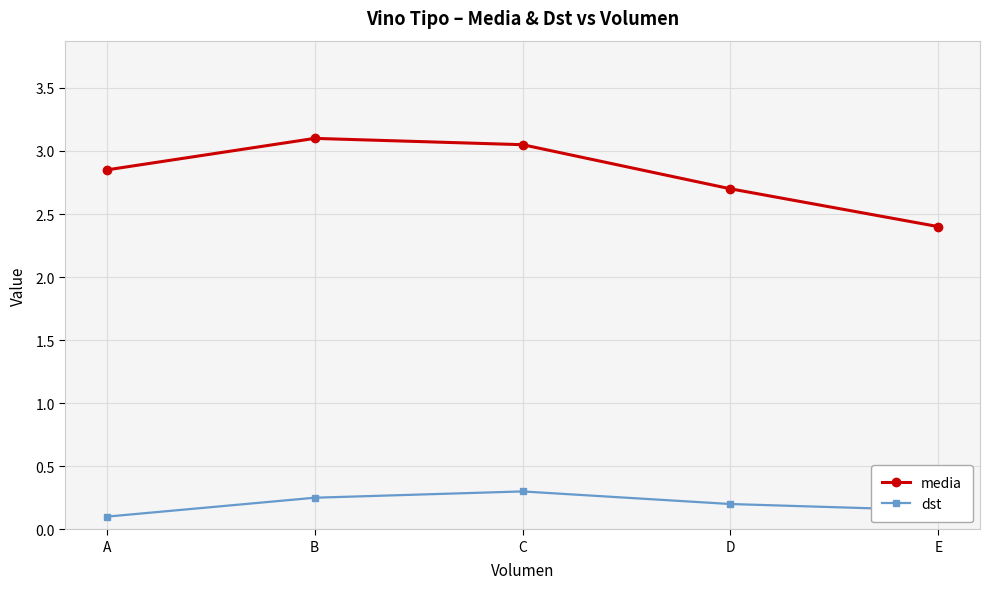

At which label does dst reach its peak?

C